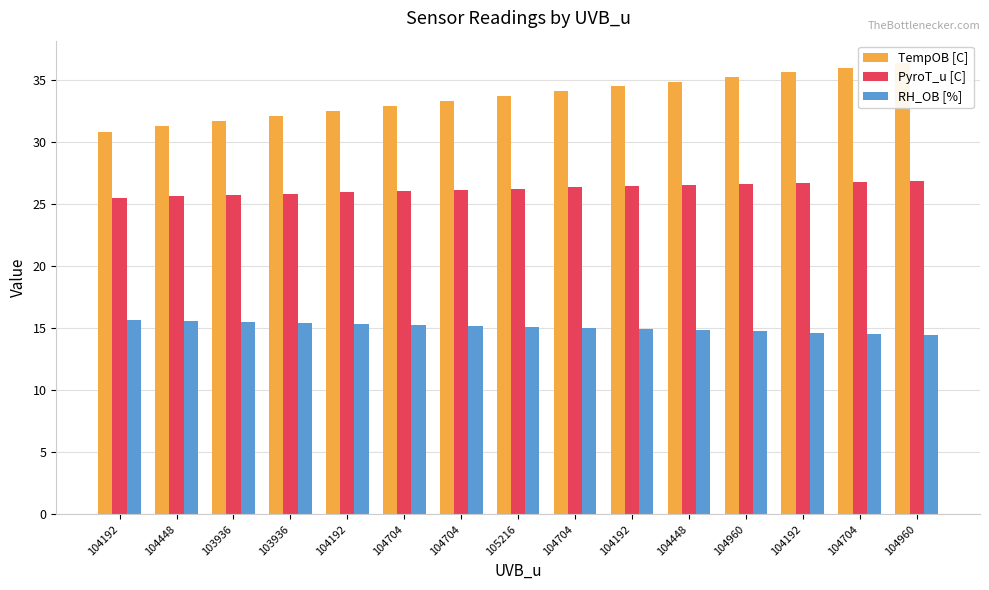

Which series has the widest spread of values?

TempOB [C]